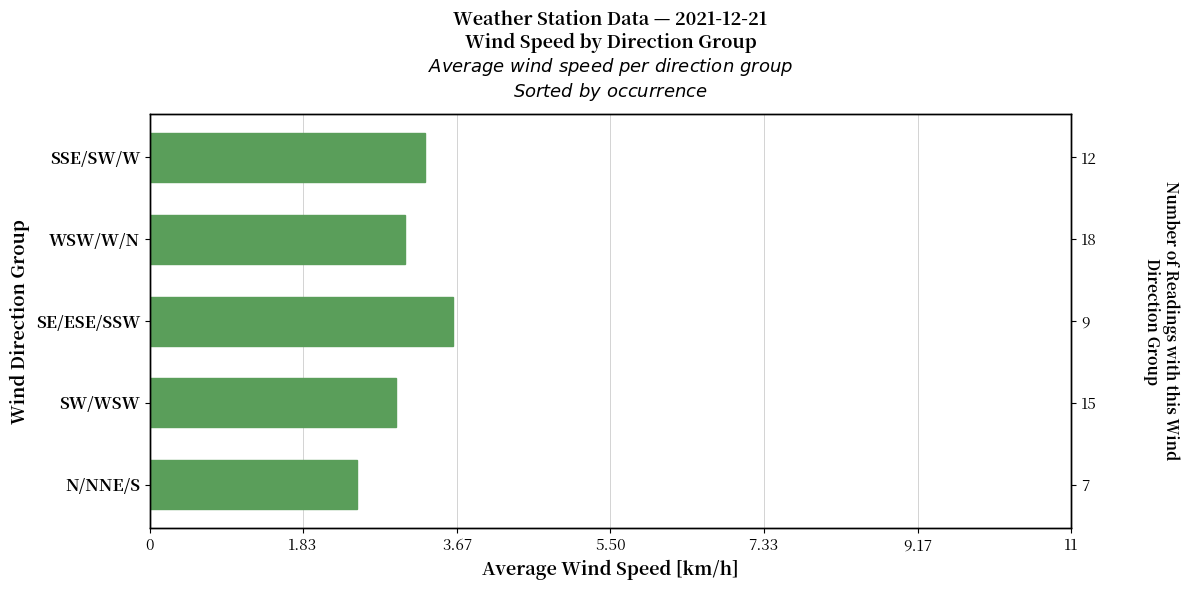

How many data points are less than 3?

2